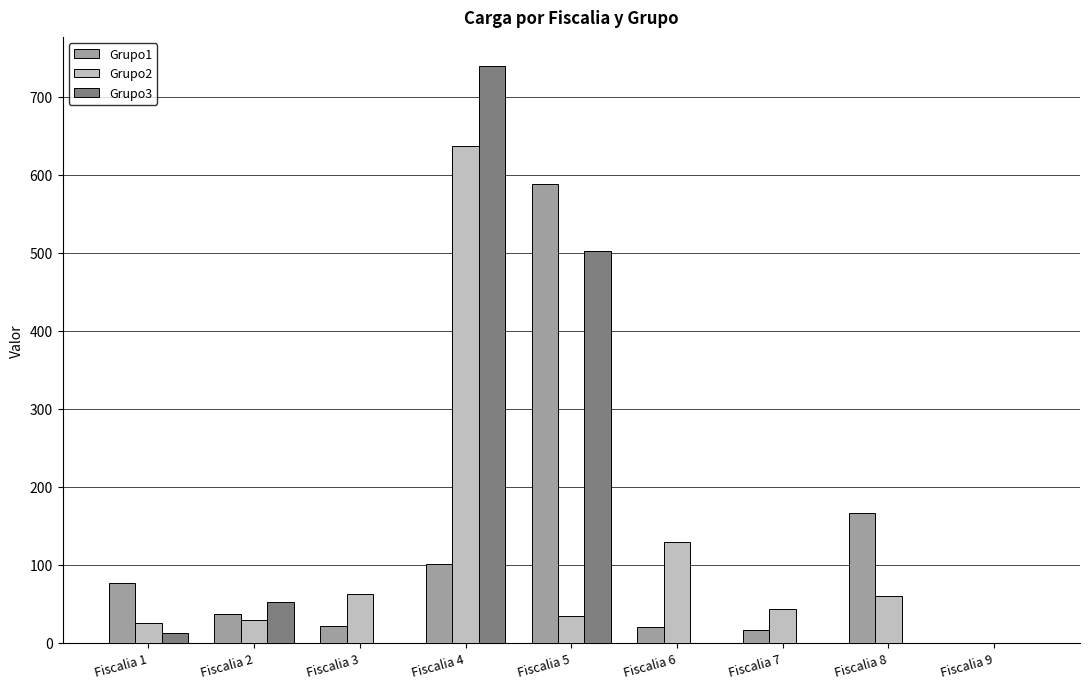

What are all the series names shown in the legend?

Grupo1, Grupo2, Grupo3